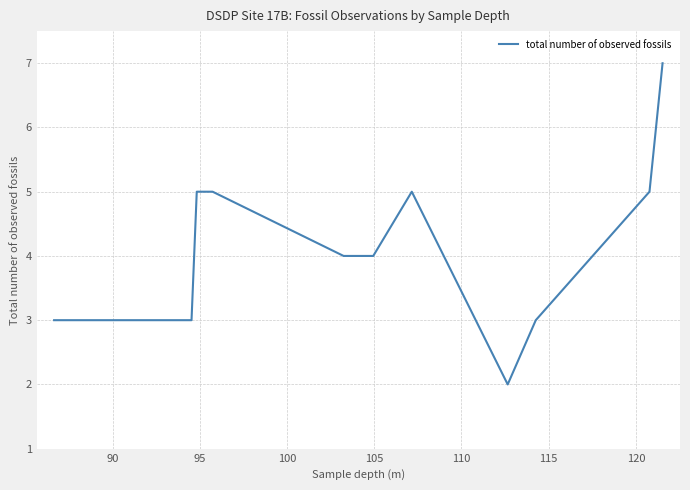

What is the difference between the maximum and minimum values?

5